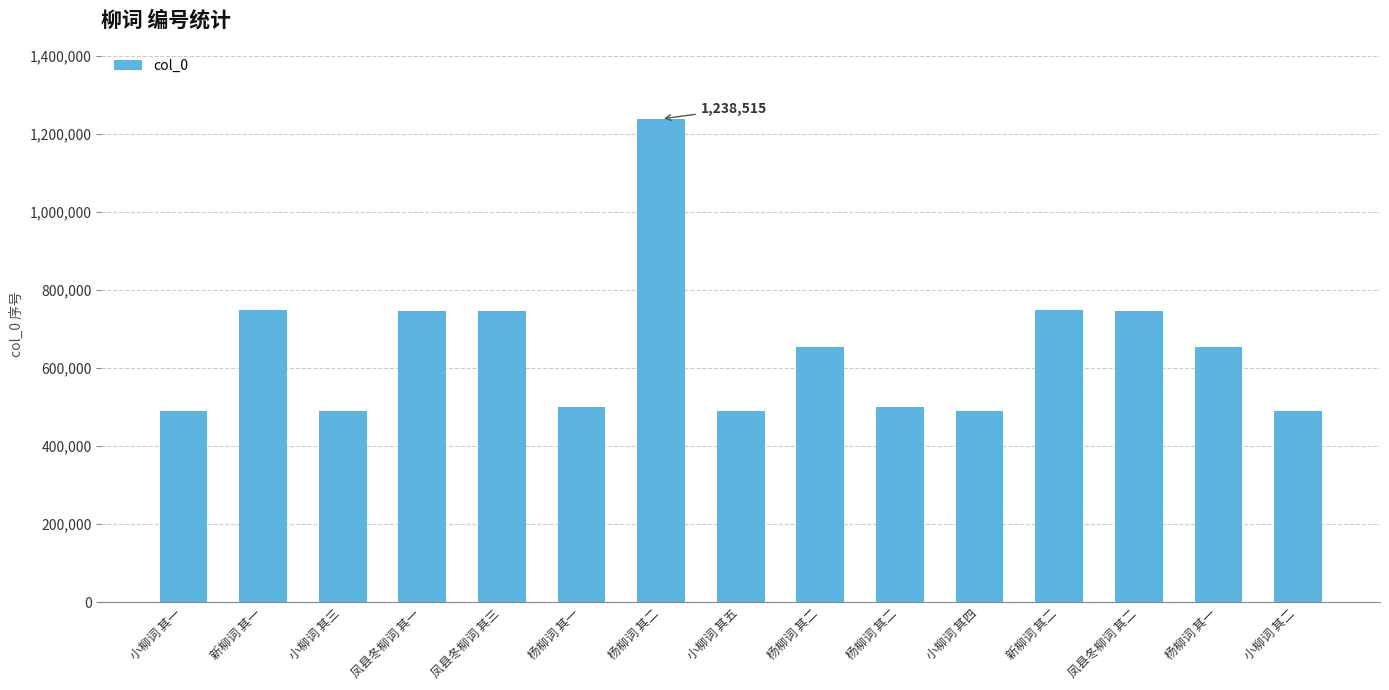

Reading left to right, list all the values displayed in this chart.

489629	748176	489631	745780	745782	500381	1238515	489633	654380	500382	489632	748177	745781	654379	489630